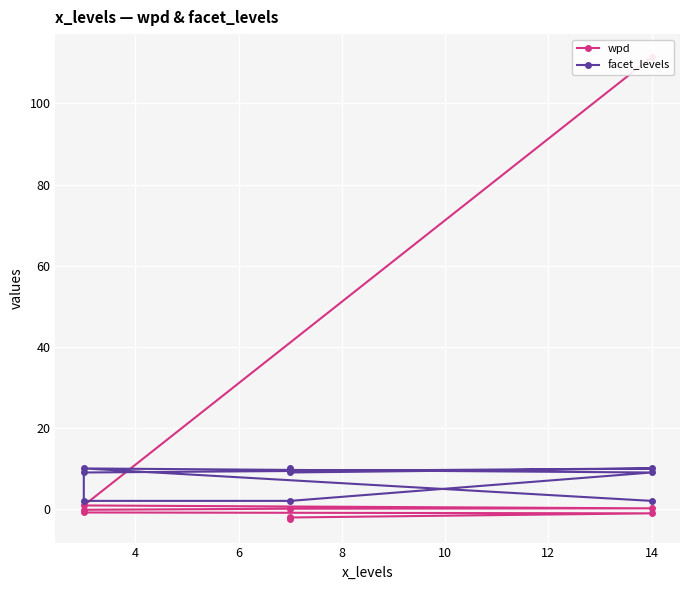

Does the chart display data point markers on the line(s)?

Yes